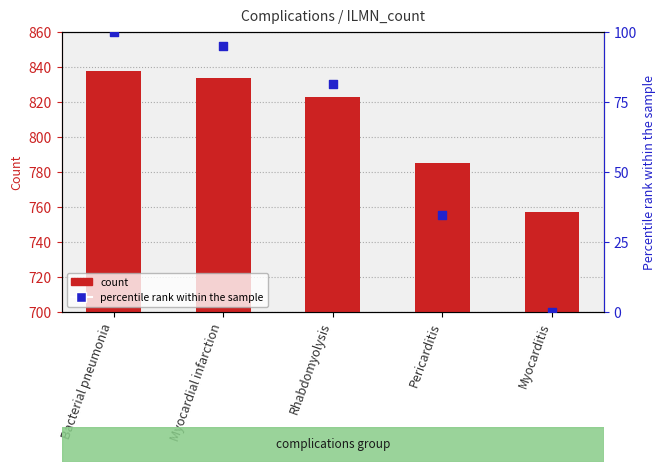

Which series reaches the minimum Y coordinate?

percentile rank within the sample